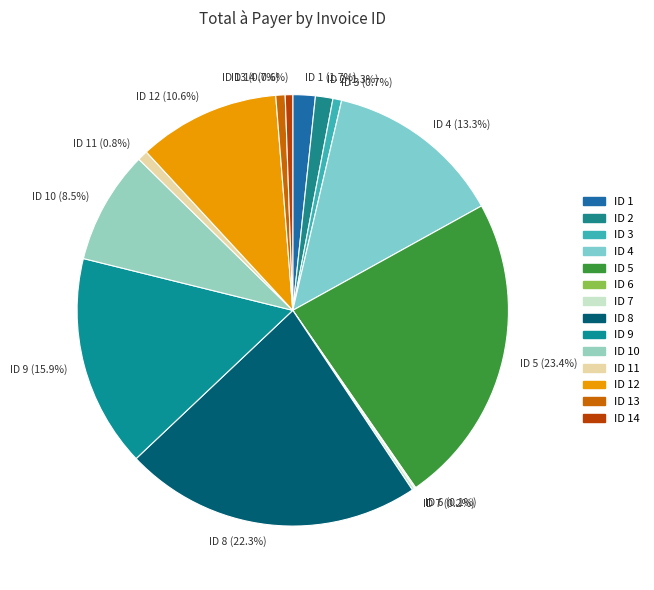

What percentage is NOT represented by ID 8 (22.3%)?

77.7%